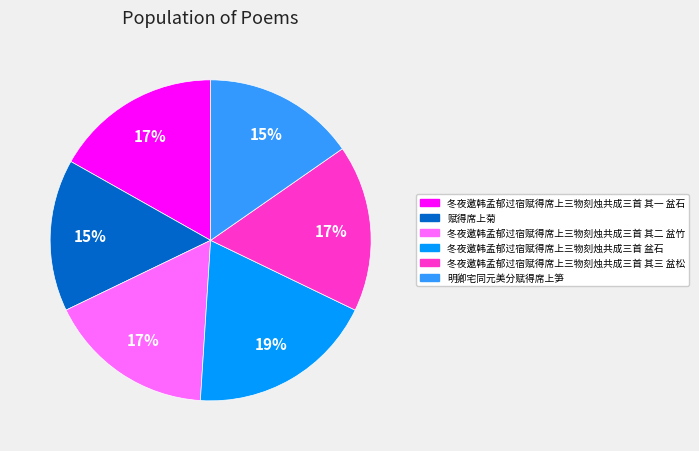

True or false: 冬夜邀韩孟郁过宿赋得席上三物刻烛共成三首 盆石 accounts for 30% of the total.

False